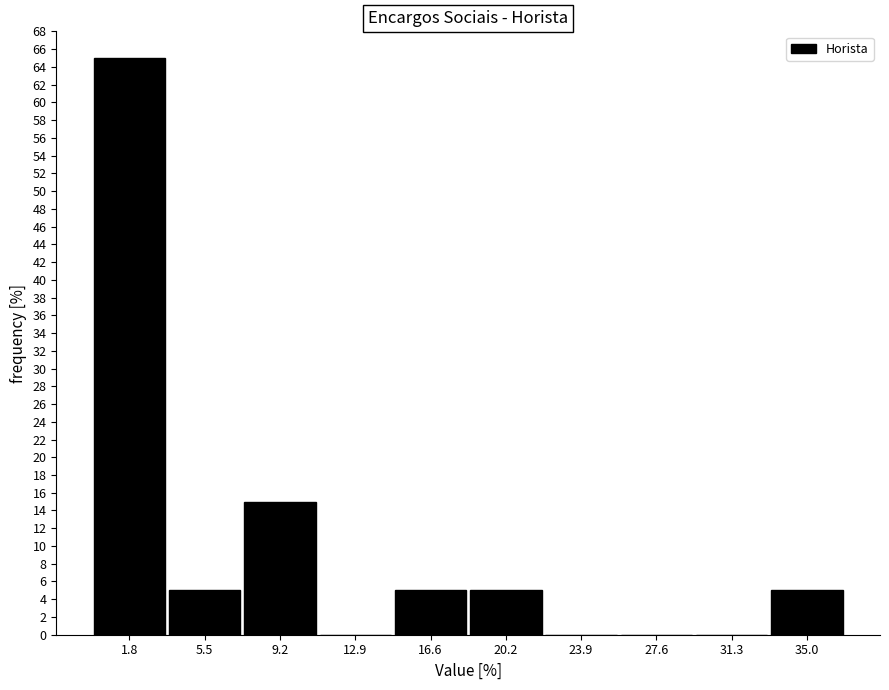

Reading left to right, list every bar in this chart as the range it spans on the x-axis followed by its height. Neither the bar edges nor the heights are printed on the chart, so give them approximately, as read against the axes.

0.0 to 3.5: 65
3.5 to 7.5: 5
7.5 to 11.0: 15
11.0 to 14.5: 0
14.5 to 18.5: 5
18.5 to 22.0: 5
22.0 to 26.0: 0
26.0 to 29.5: 0
29.5 to 33.0: 0
33.0 to 37.0: 5